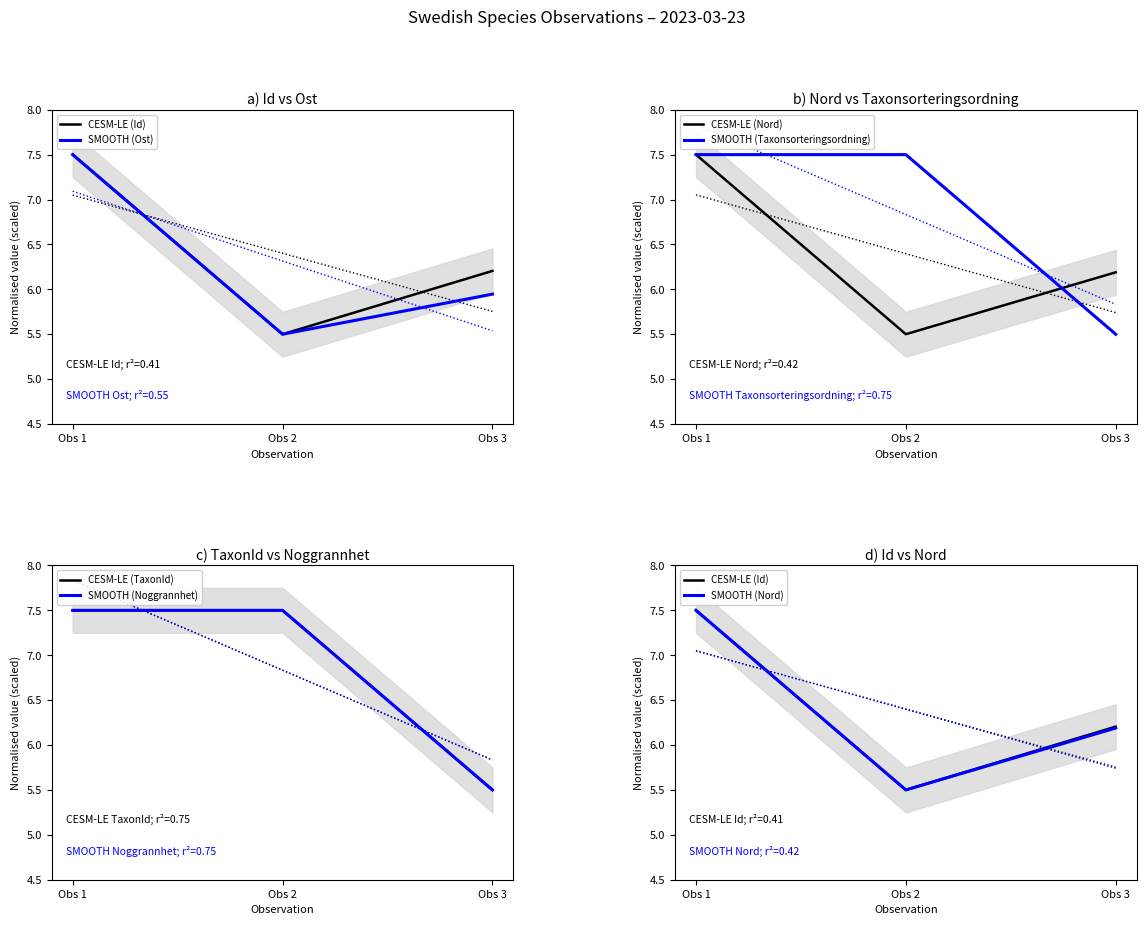

What is the value of the Id point at the 1st from the left?

7.5